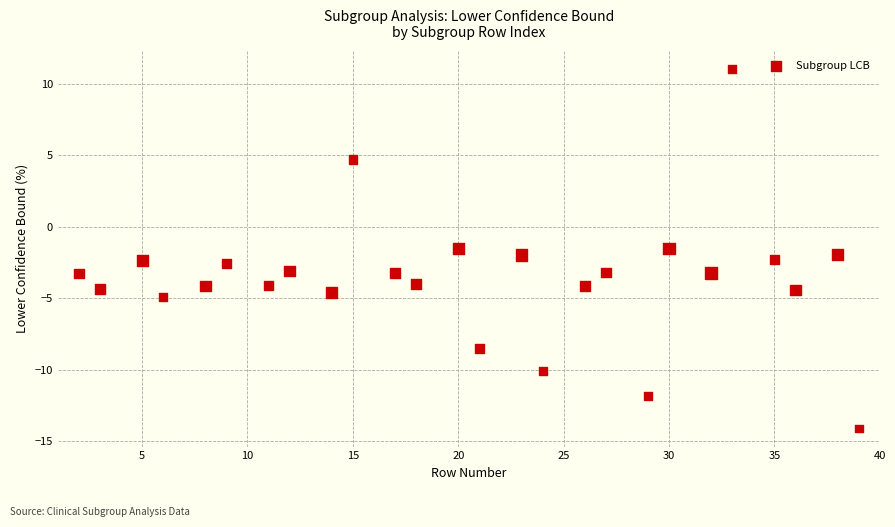

How many data points are displayed?

26